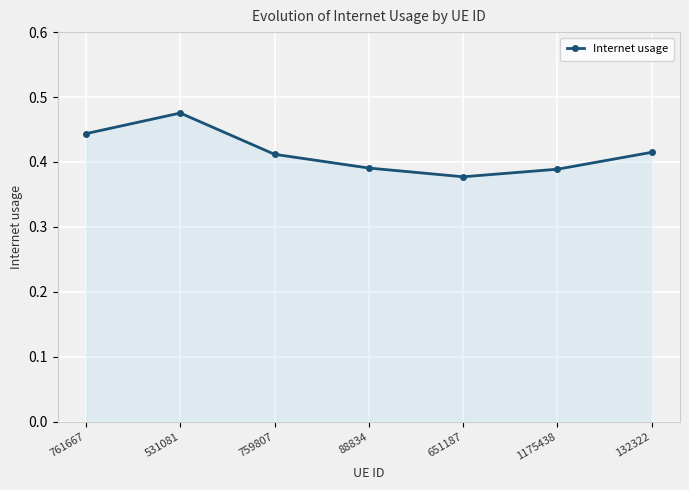

Count the number of data series in this chart.

1